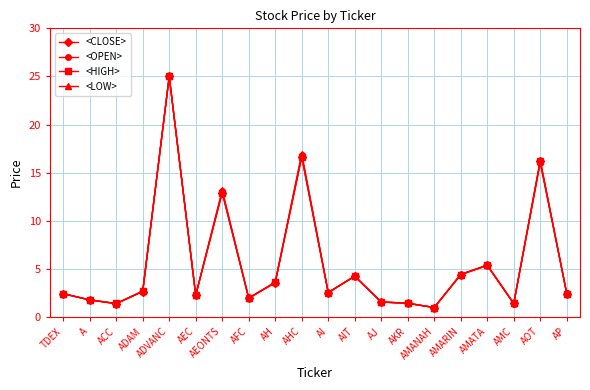

The <LOW> series shows 7.5 at AIT. True or false?

False